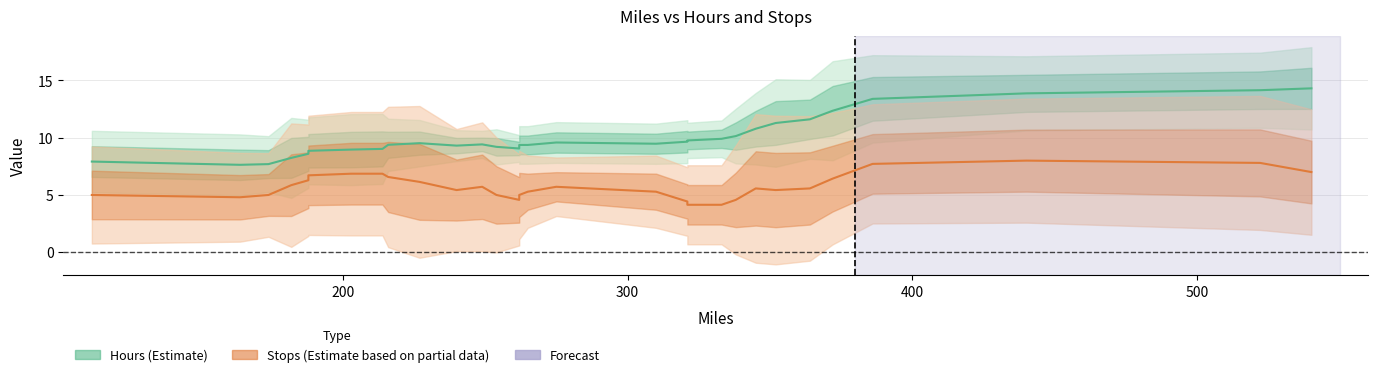

True or false: Hours (Estimate) has more than 2 points higher than both neighbors.

True